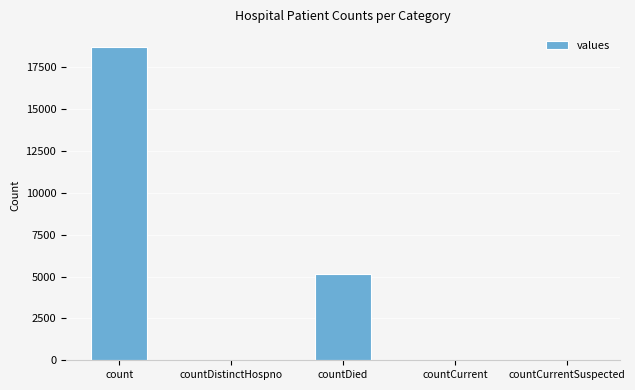

What is the greatest value displayed?

18719